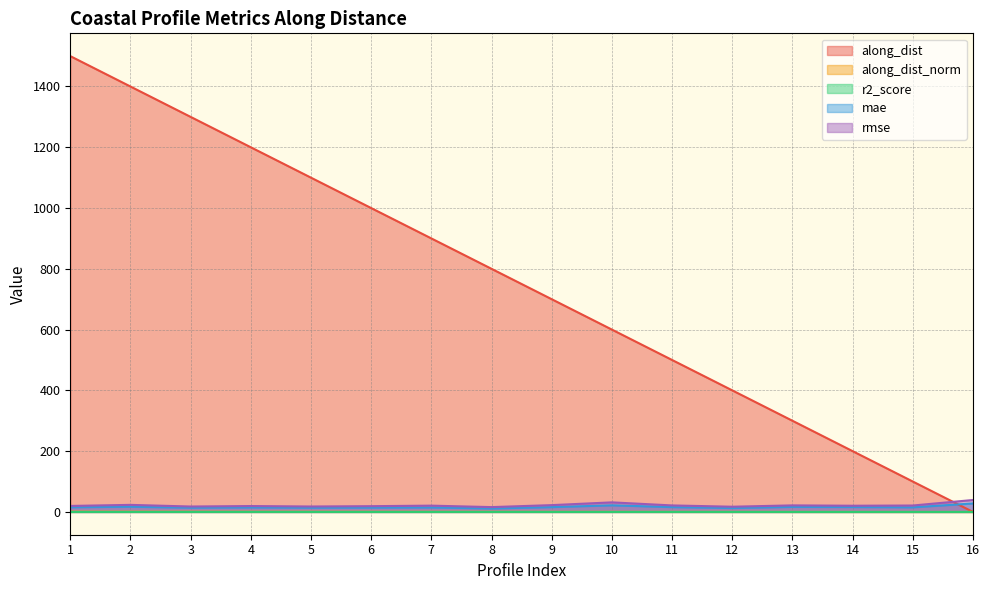

What is the value of the mae point at the 5th from the left?

15.3